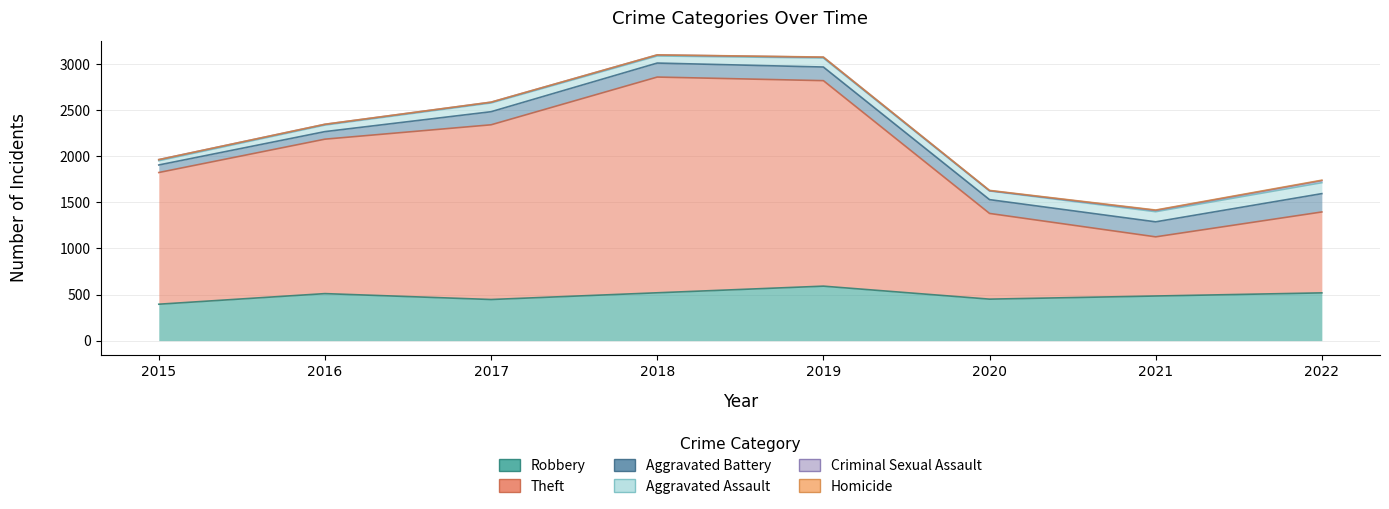

What is the value of the Theft point at the 3rd from the left?

1896